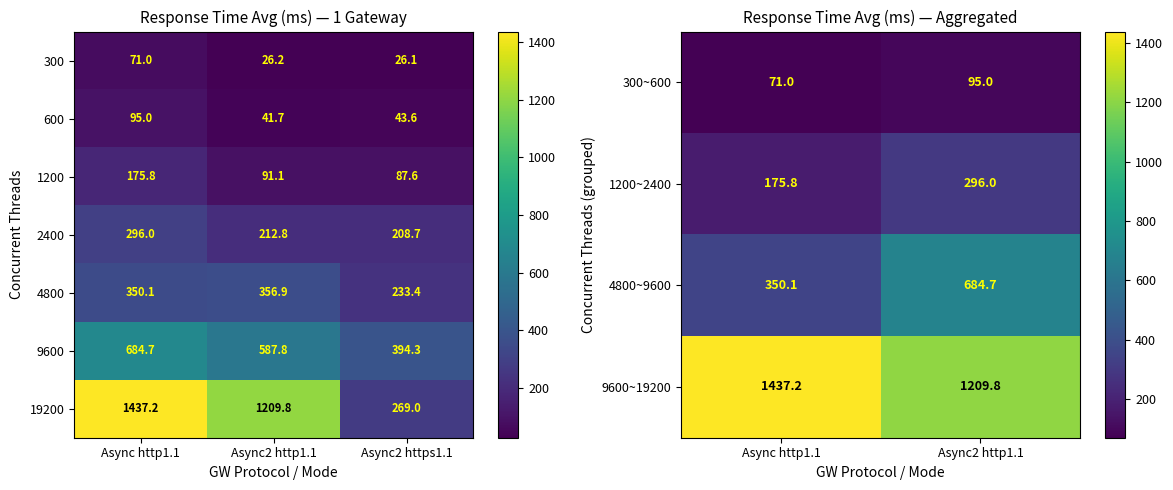

At how many categories does at least one series exceed 709?

2